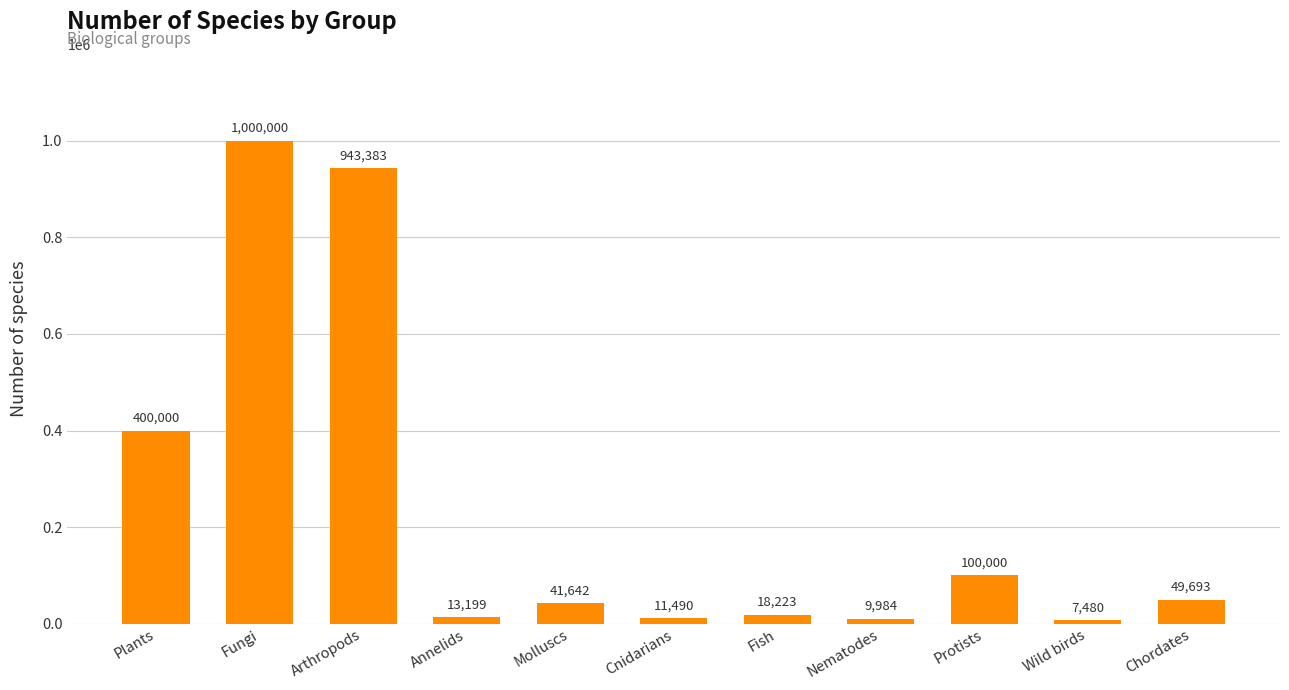

What is the label of the 5th bar from the left?

Molluscs